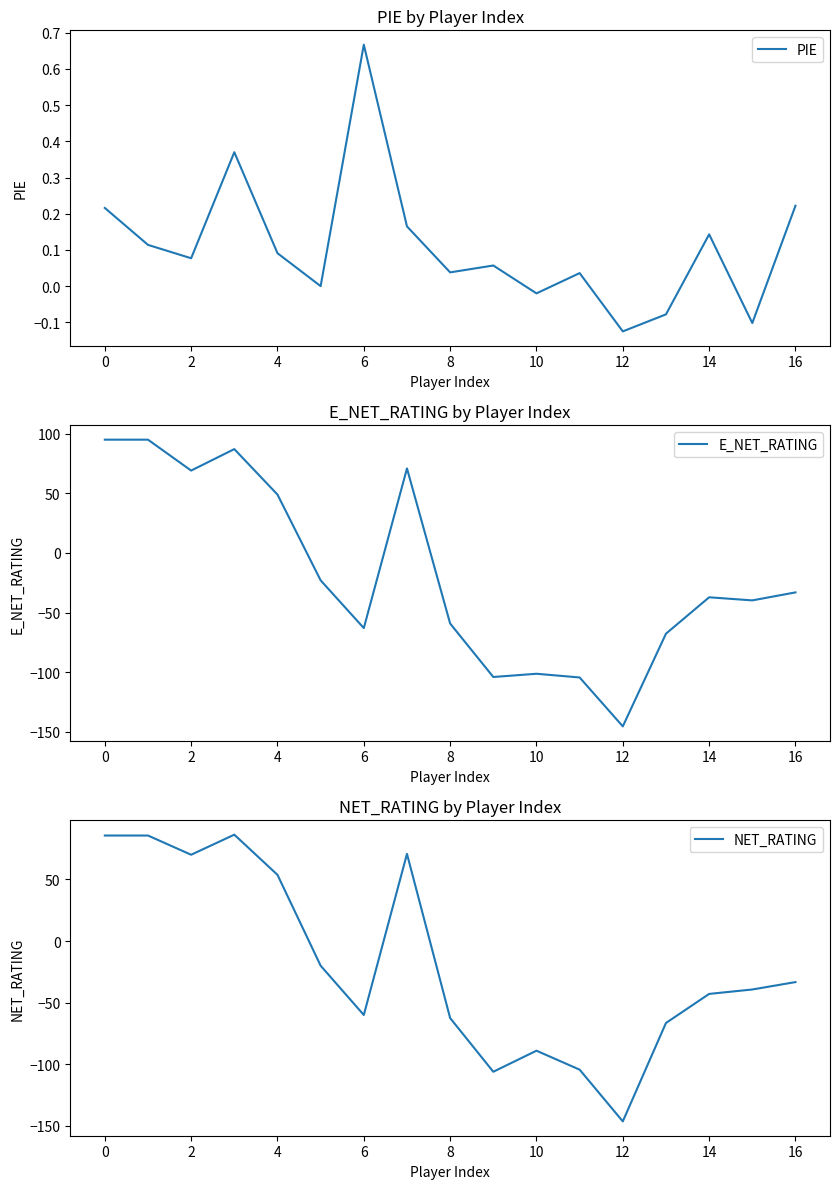

Is it true that PIE equals 0.0 at 6?

False